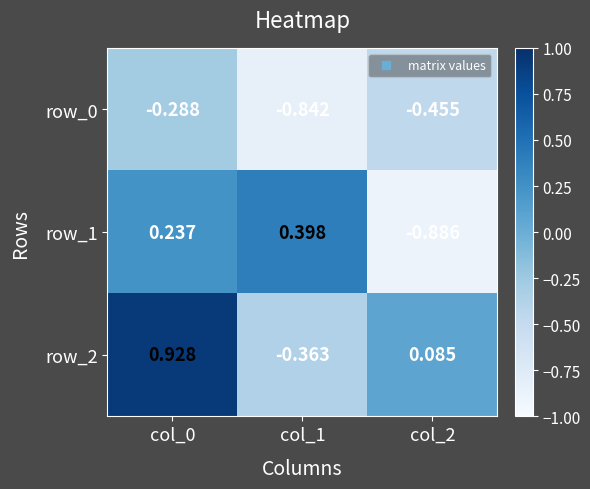

Is the value of row_2 at col_0 greater than the value of row_0 at col_1?

Yes